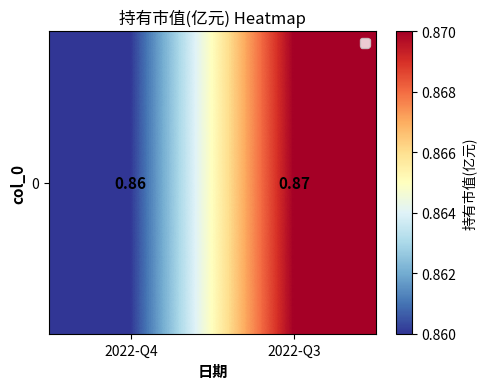

True or false: the data shows 0.9 at 2022-Q3.

True